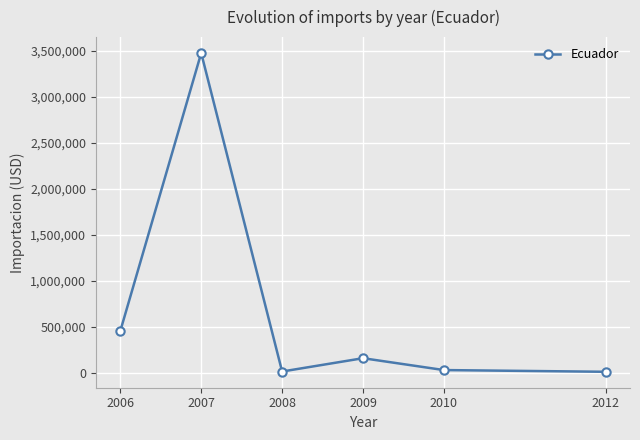

What is the sum of all values?

4134475.0